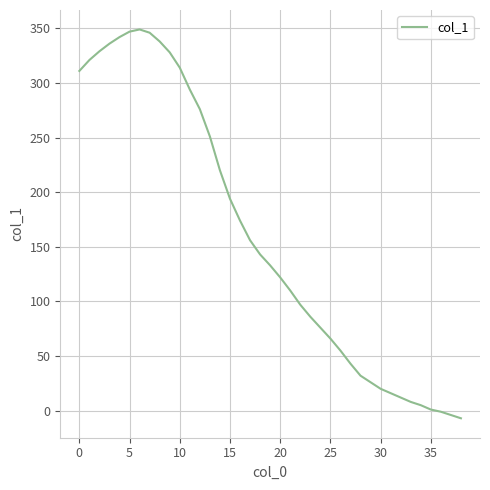

What is the maximum value shown in the chart?

349